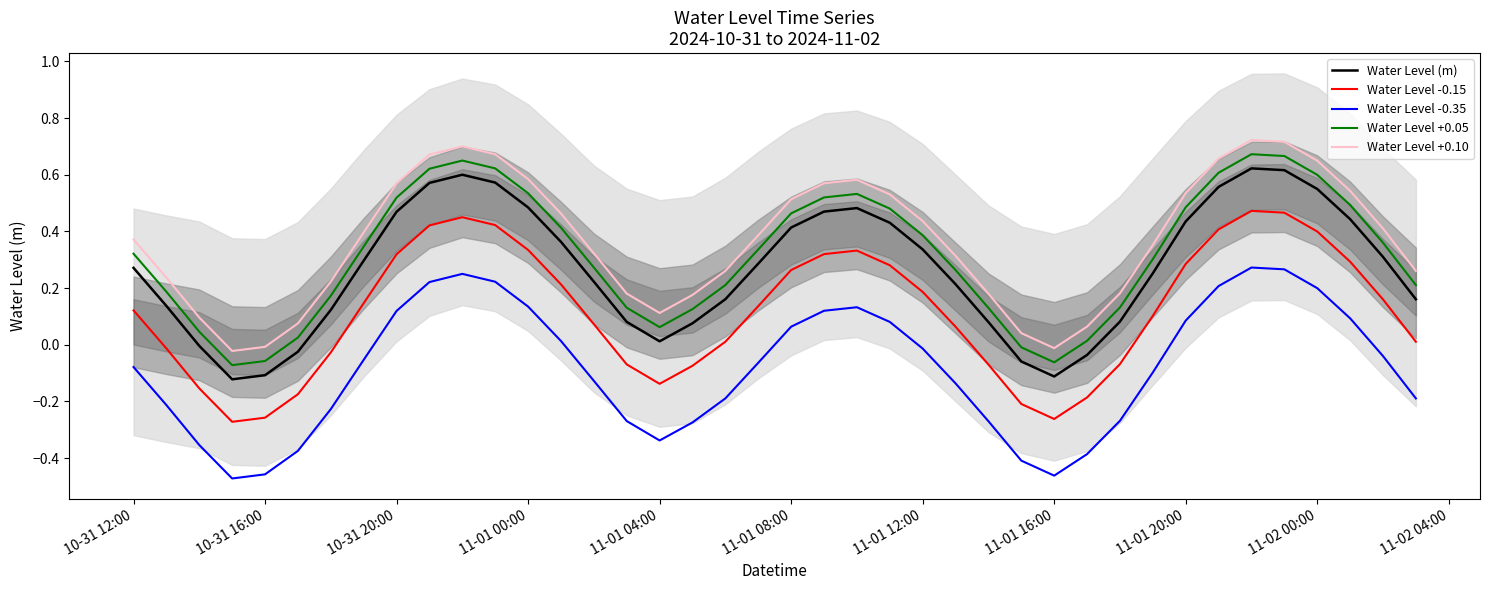

True or false: Water Level (m) and Water Level +0.10 intersect in this chart.

False